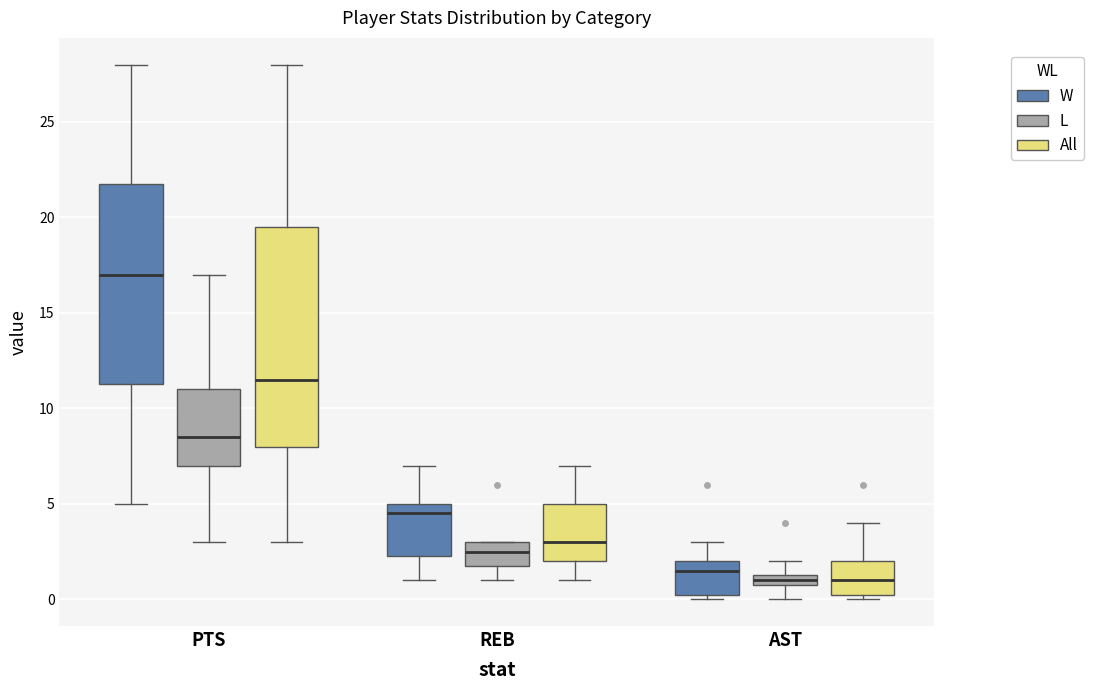

Comparing the boxes themselves (not the whiskers), which one is the tallest?

PTS (All)